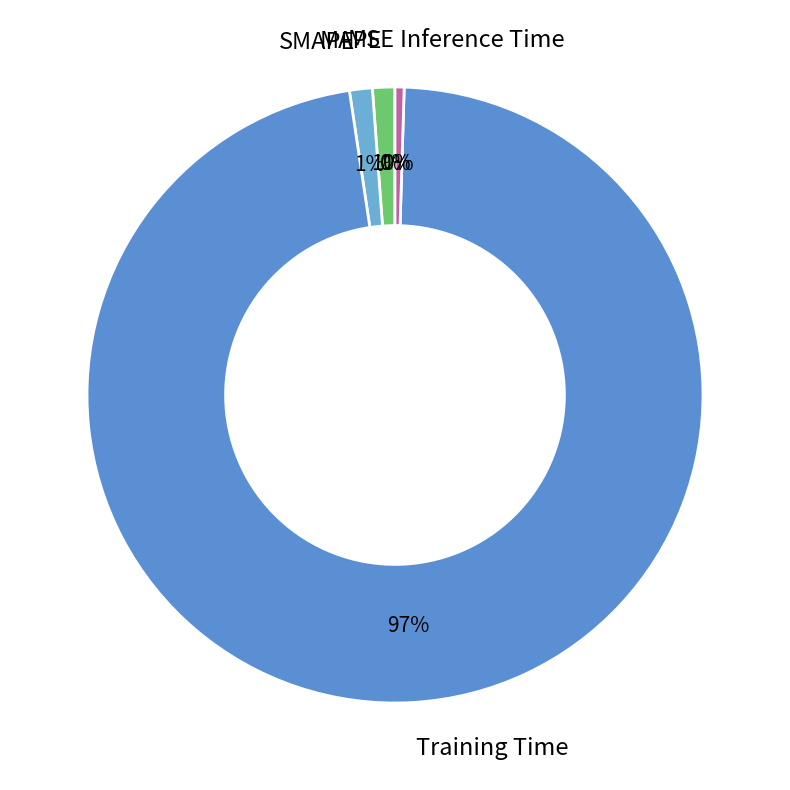

Between MAPE and Inference Time, which is larger?

MAPE